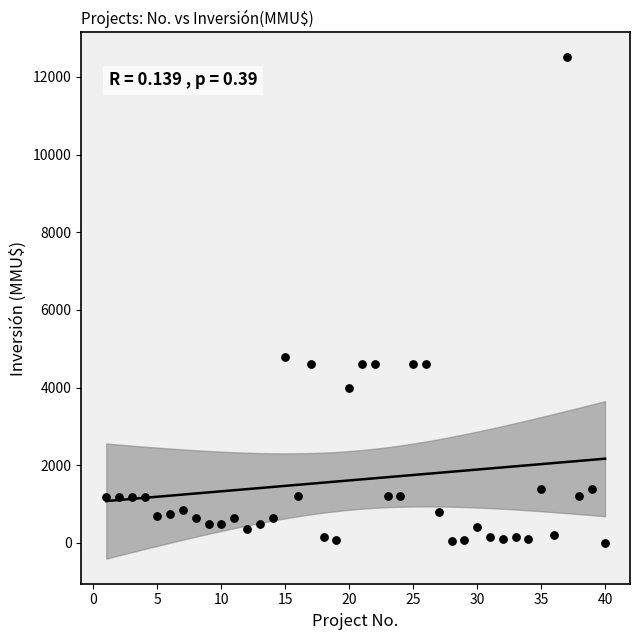

What Y value in the scatter plot is closest to 6256?

4800